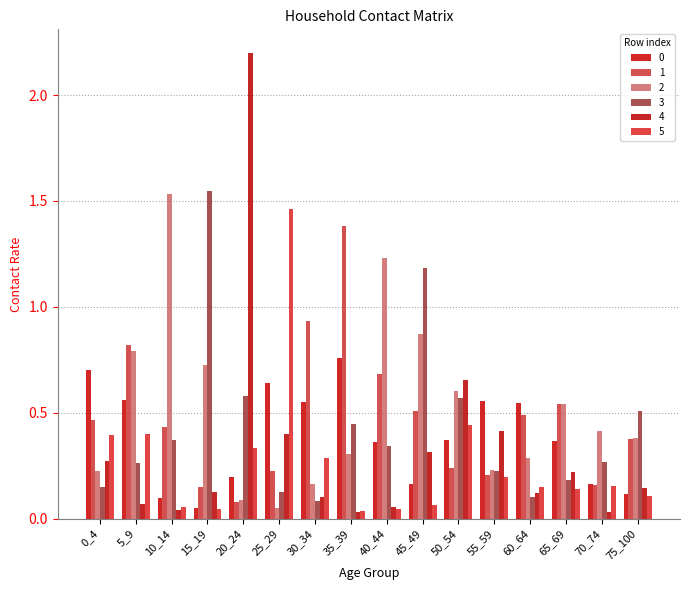

How many groups of bars are there?

16